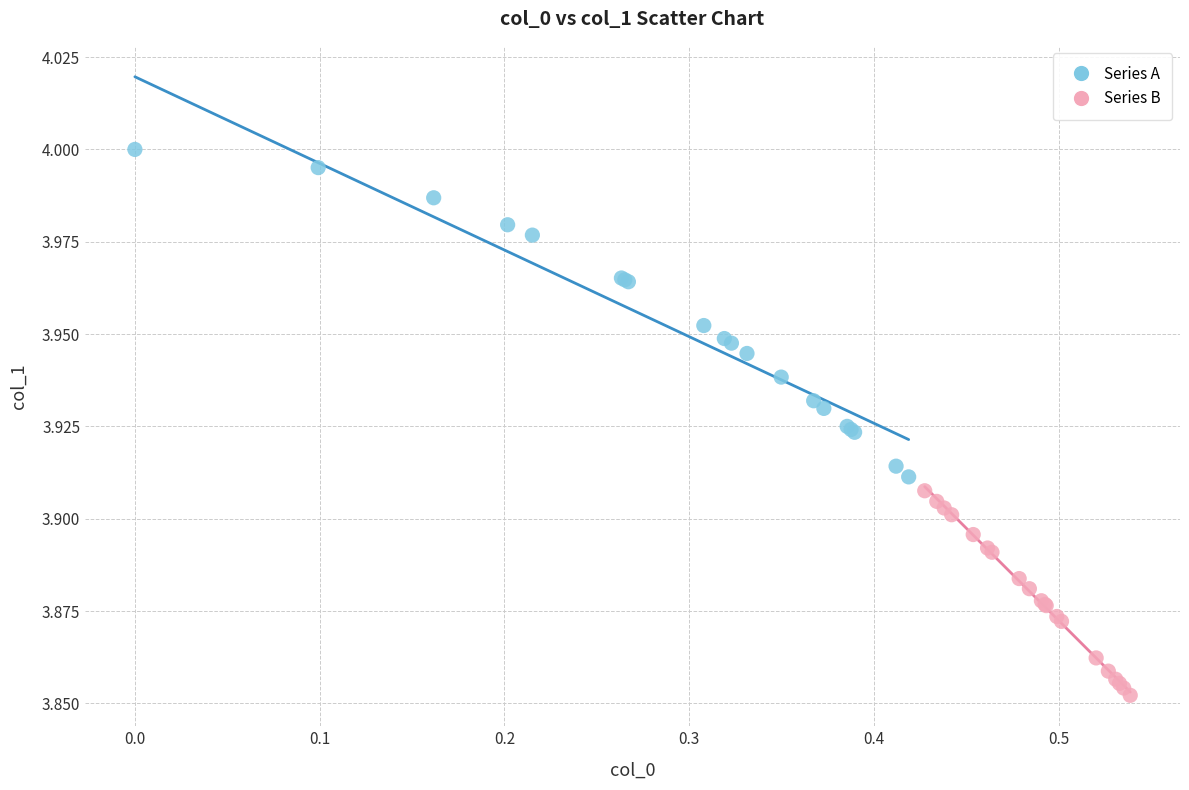

Which series has the largest Y range (max minus min)?

Series A